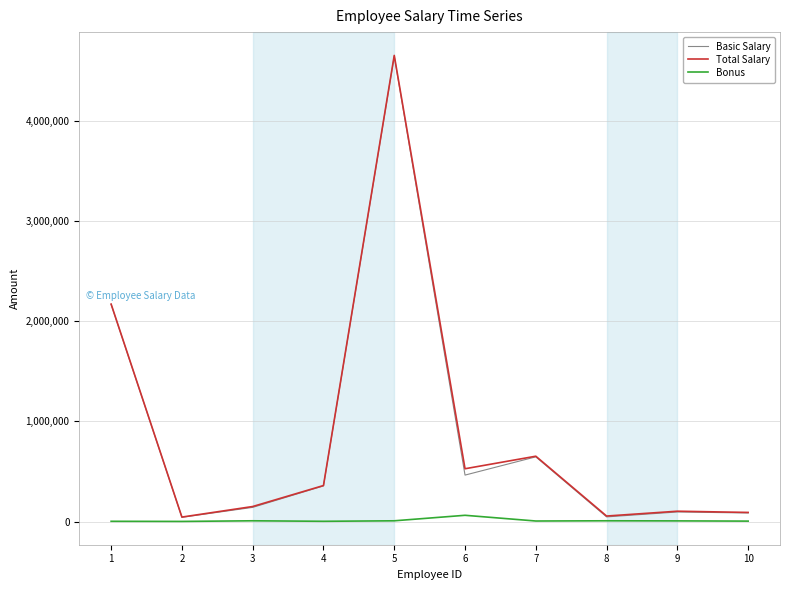

Between 5 and 6, which series saw the biggest shift?

Basic Salary